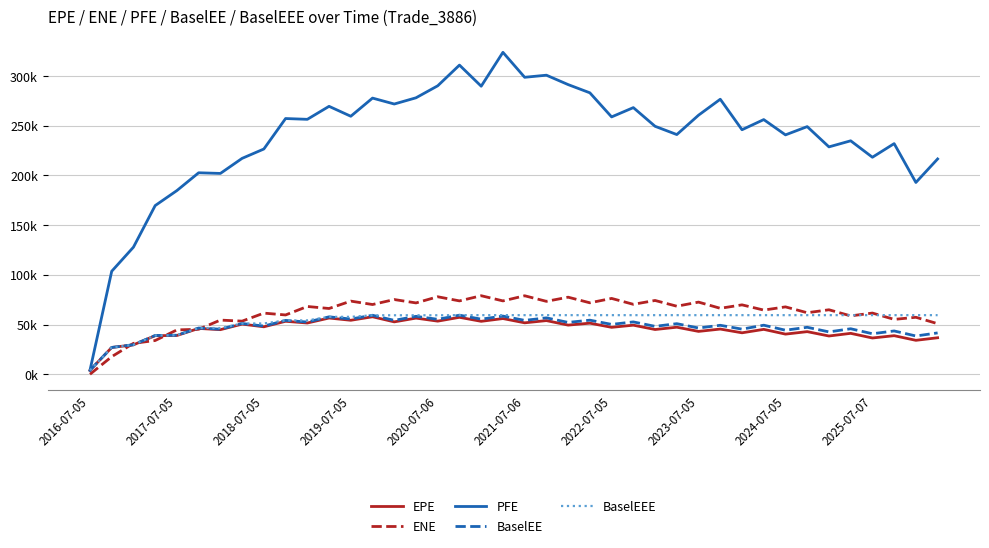

True or false: EPE and BaselEE cross at least once.

False